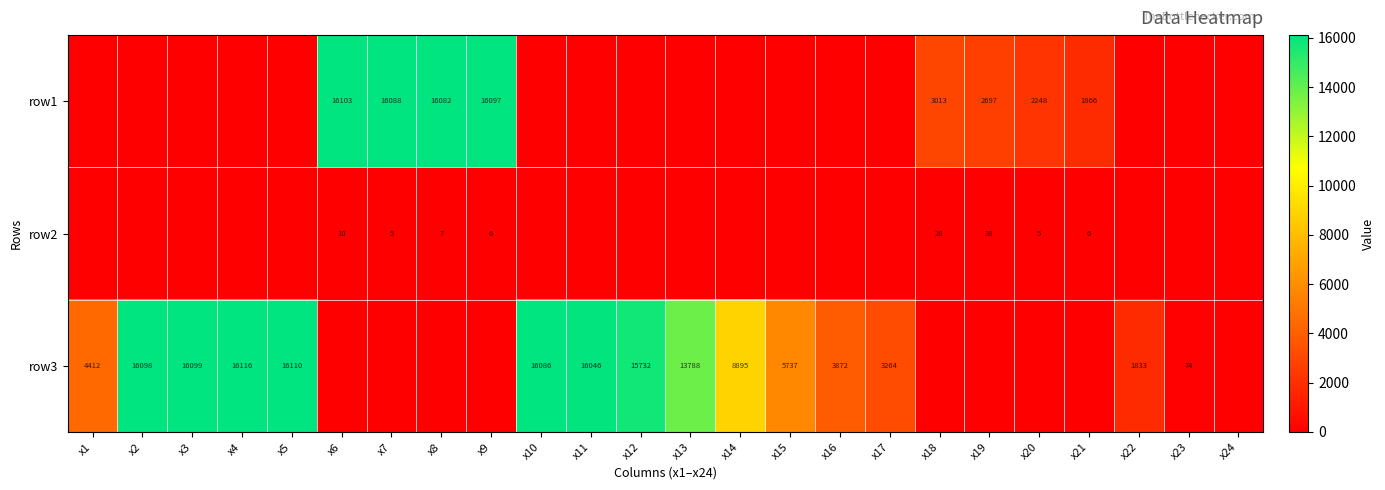

True or false: row2 has a value of 4 at x8.

False